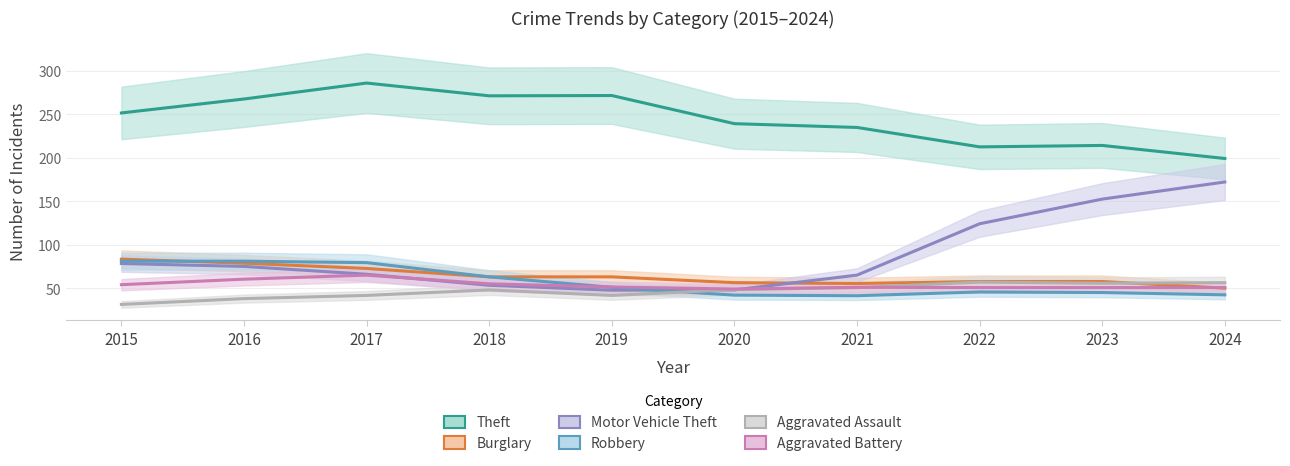

What is the value of the Motor Vehicle Theft point at the 9th from the left?

152.7